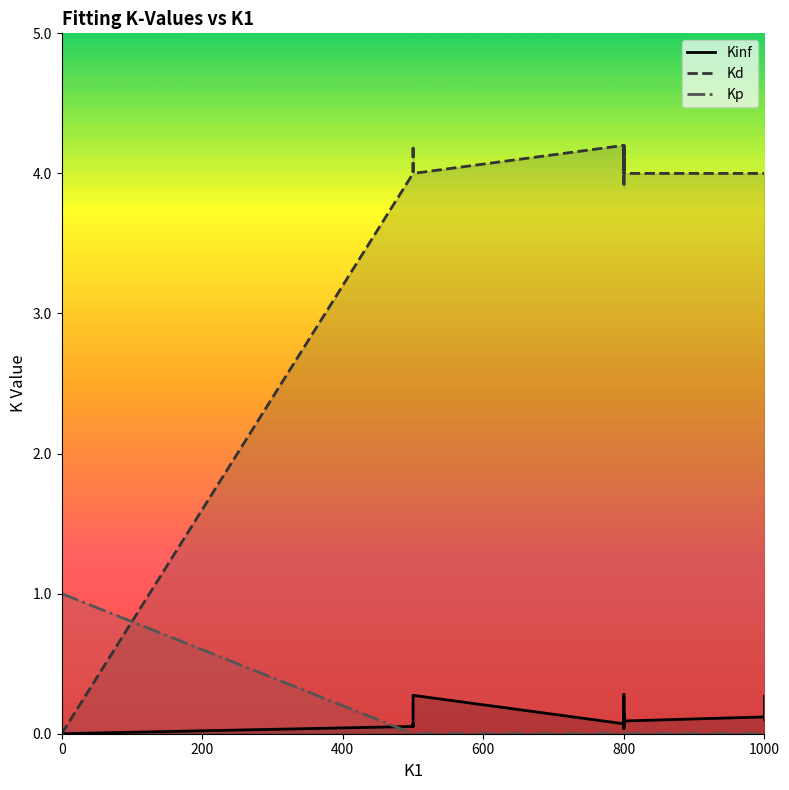

At how many categories does at least one series exceed 3?

19